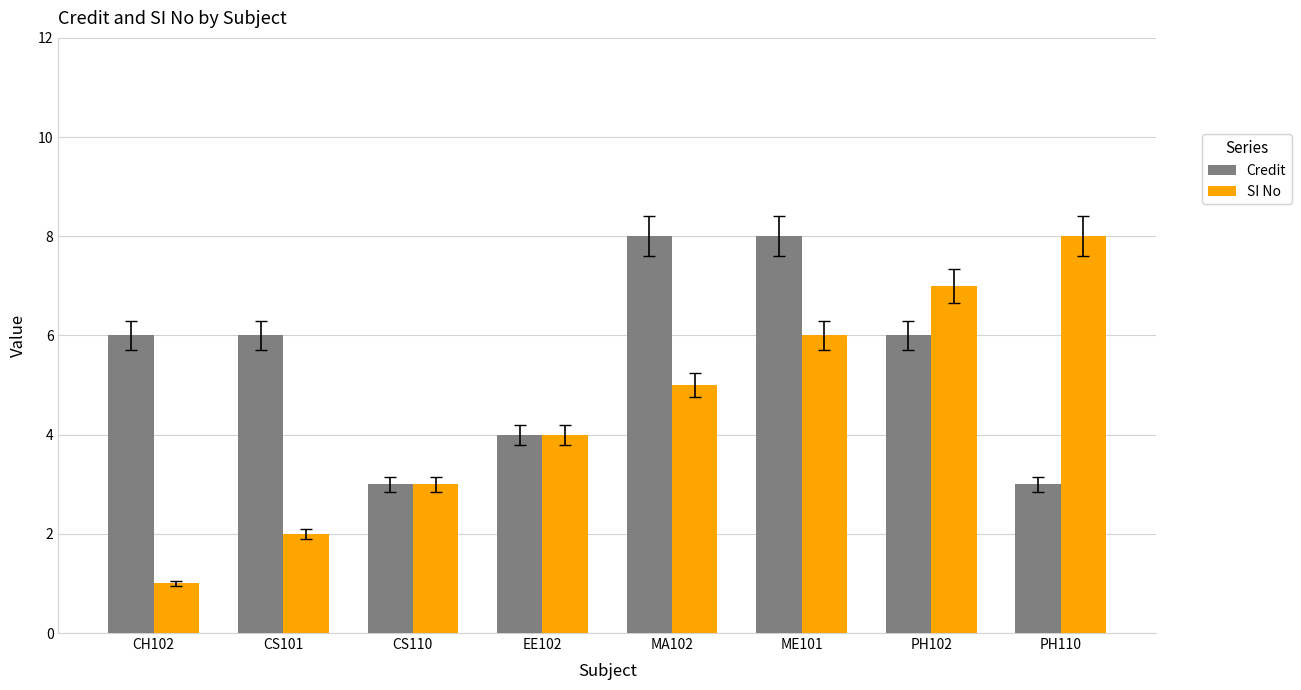

What is the sum of all Credit values?

44